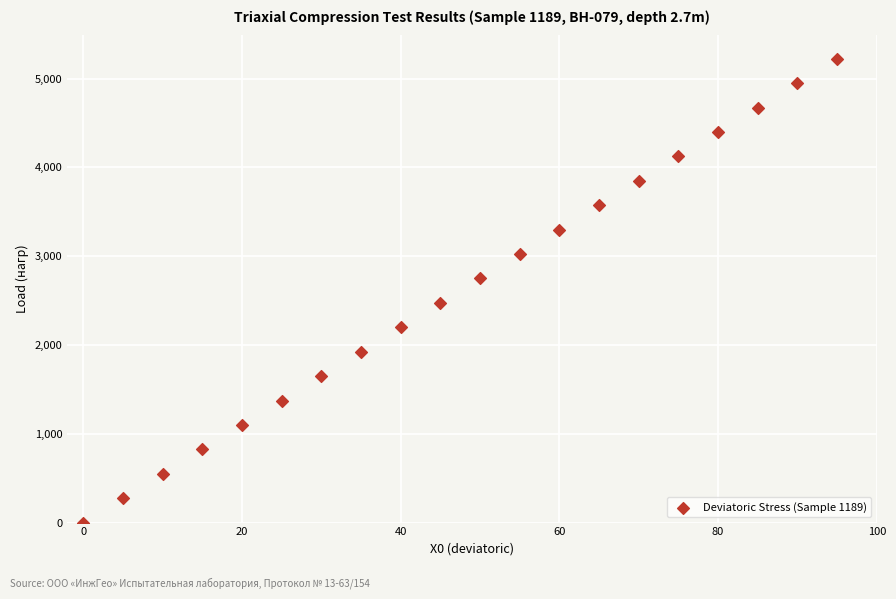

What is the range of X values (max minus min)?

95